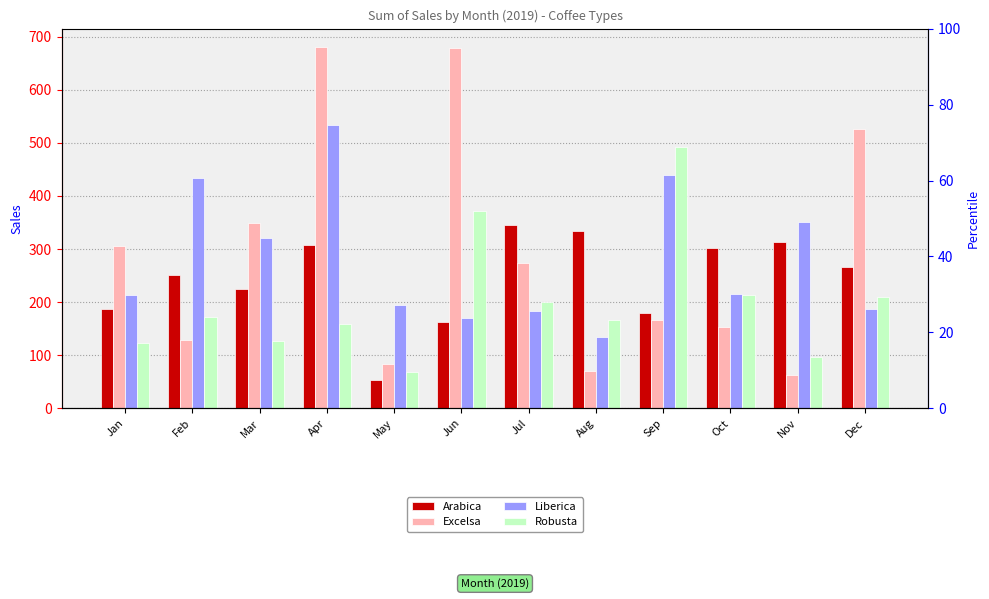

Does the chart contain any negative values?

No